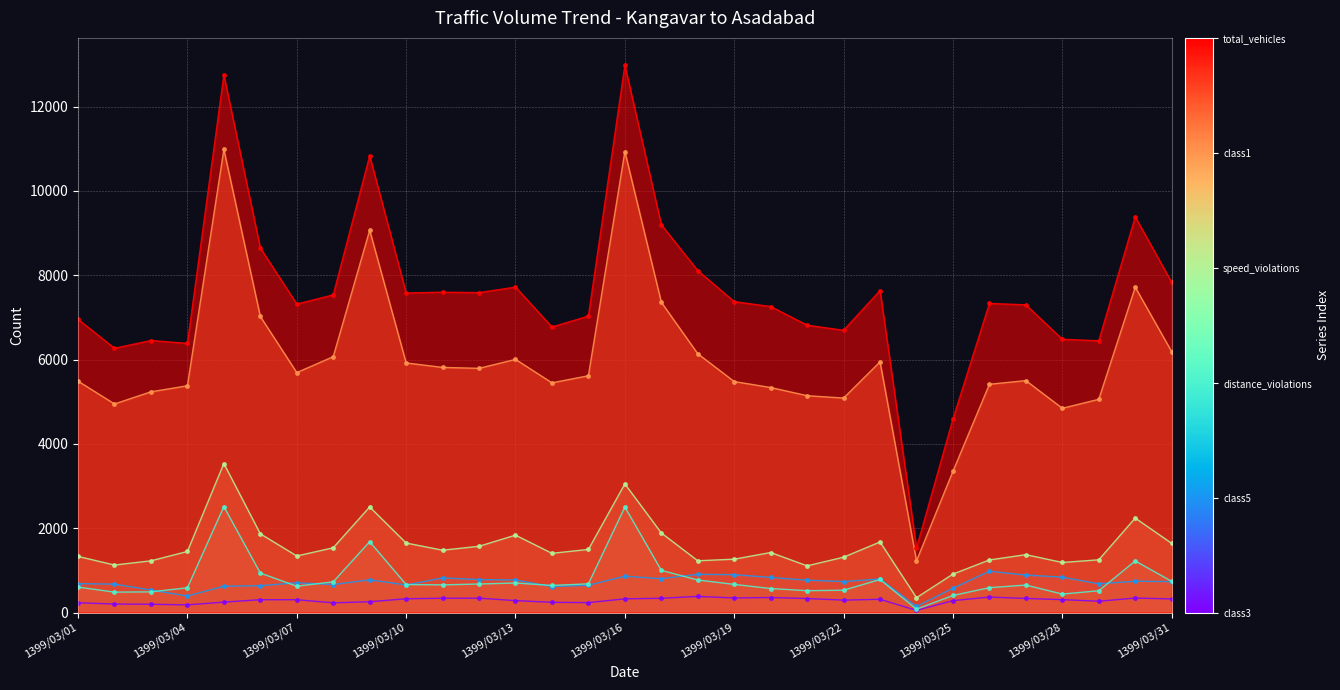

True or false: class5 has a value of 351 at 1399/03/22.

False